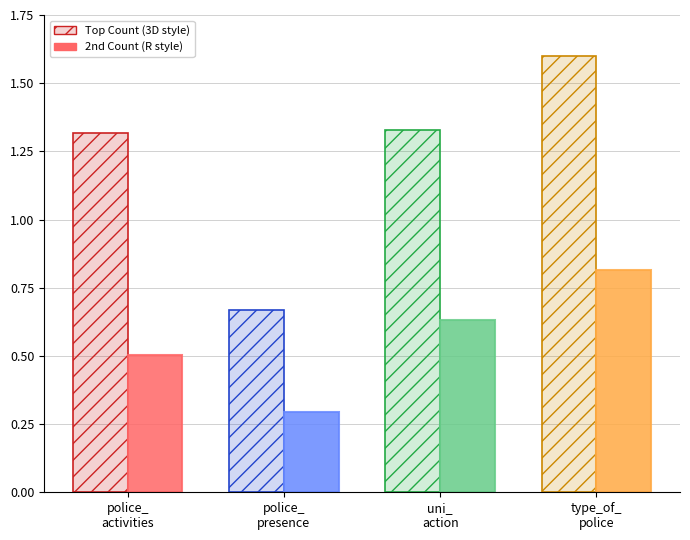

What is the greatest value displayed?

1.6